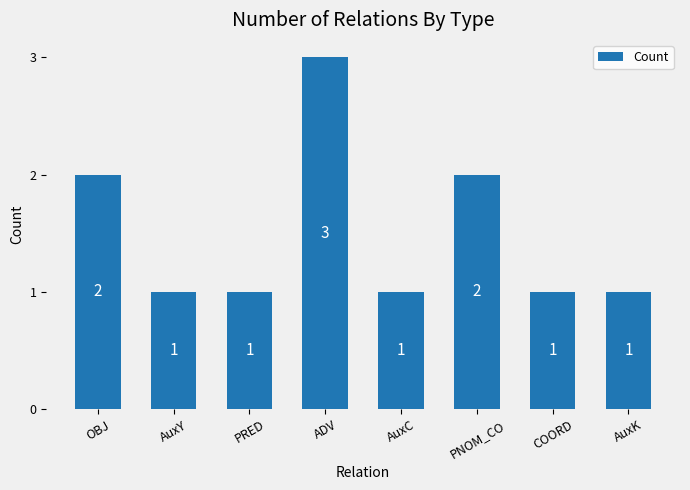

Count the number of categories in the chart.

8